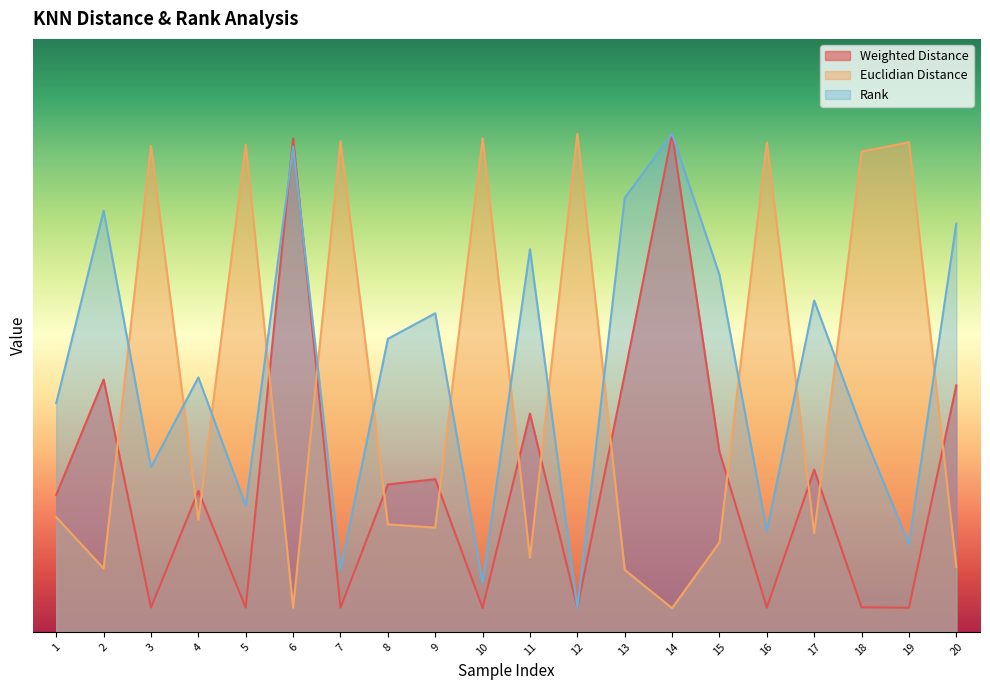

Between 8 and 20, which series saw the biggest shift?

Rank